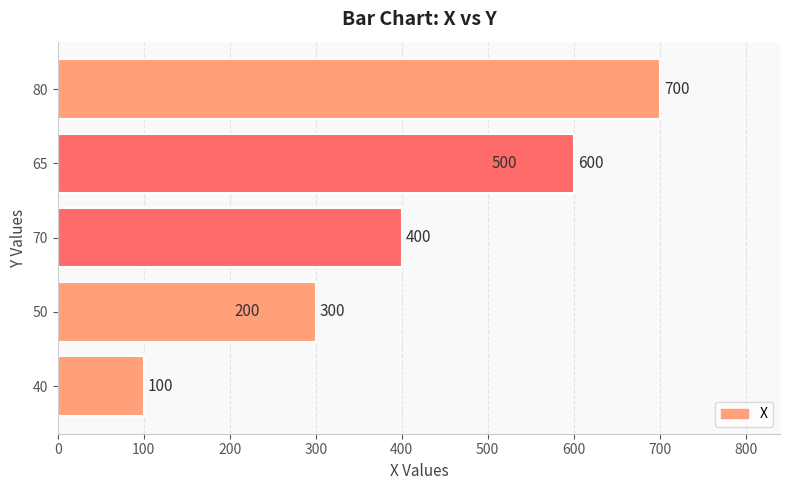

Reading left to right, what are all the values shown in this chart?

100	200	300	400	500	600	700